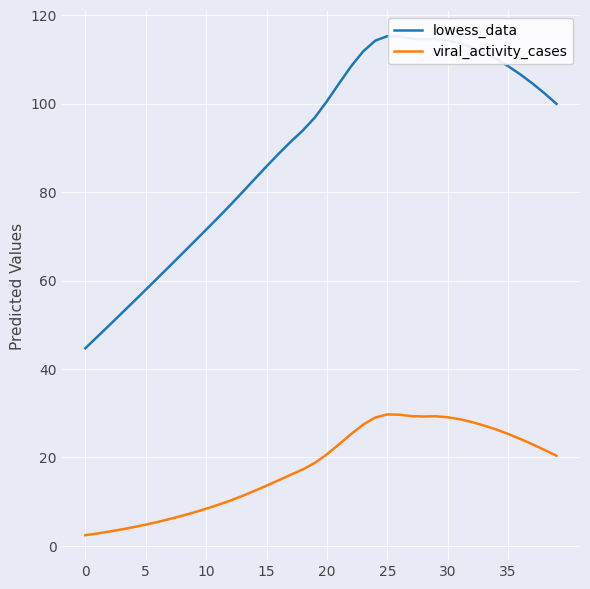

How many values in the lowess_data series are below 99?

20